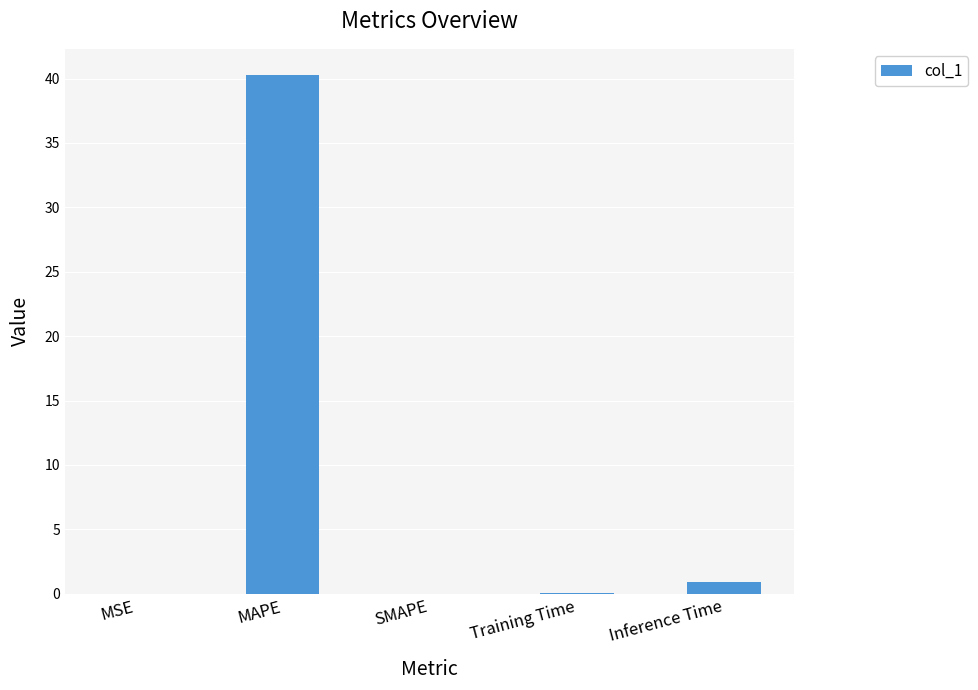

At which category does the chart reach its peak across all series?

MAPE